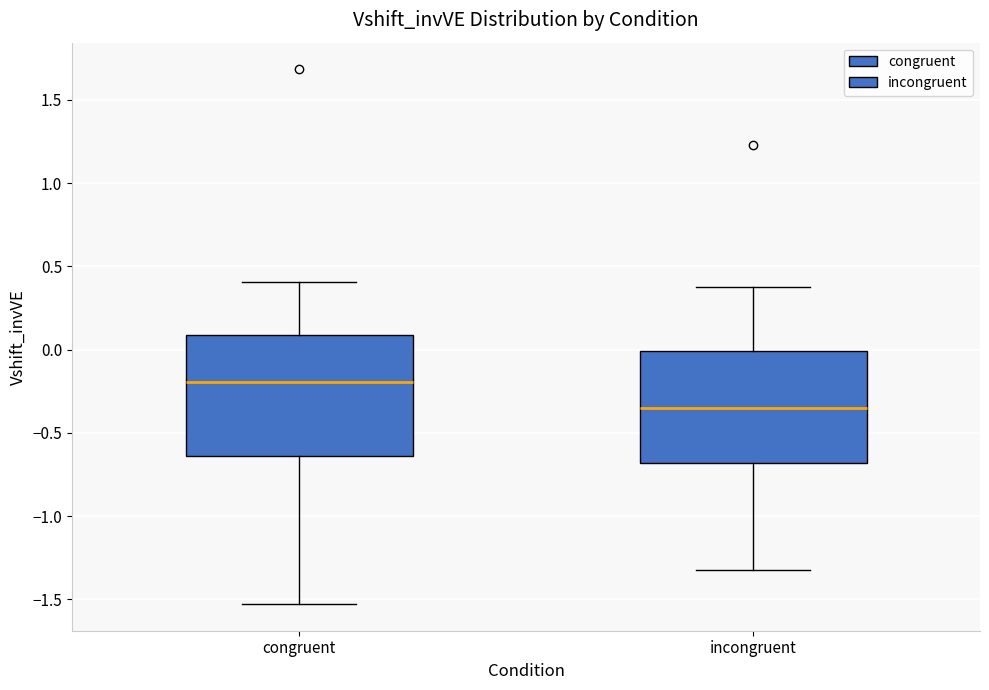

Reading left to right, transcribe this box plot: for each box, give where its median line is, the range the box spans, and where its two whiskers end, as read against the y-axis. The values are not printed on the chart, so give them approximately, as read against the axis.

congruent: median -0.20, box -0.65 to 0.10, whiskers -1.55 to 0.40
incongruent: median -0.35, box -0.70 to 0.00, whiskers -1.30 to 0.40